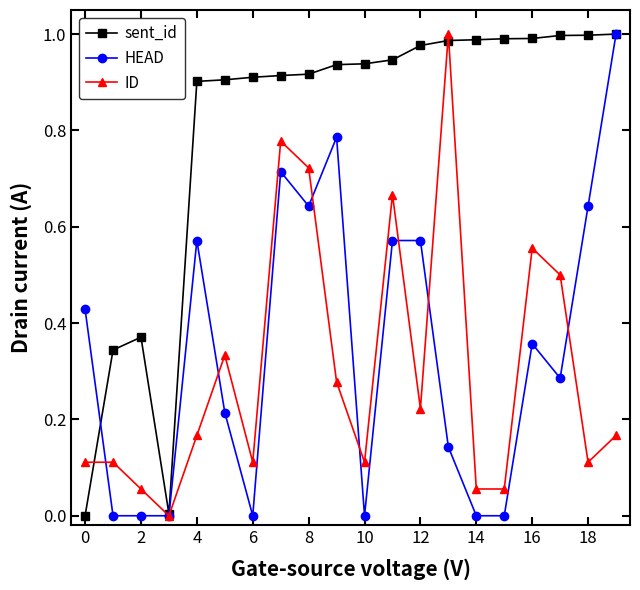

Count the number of data series in this chart.

3